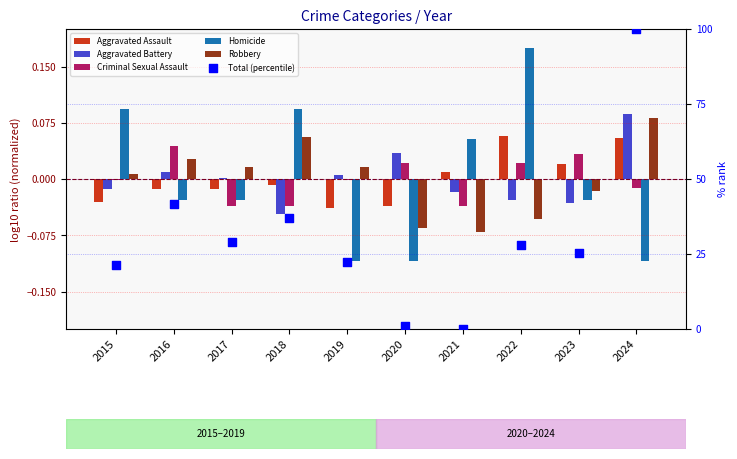

At which category is the sum across all series the highest?

2024